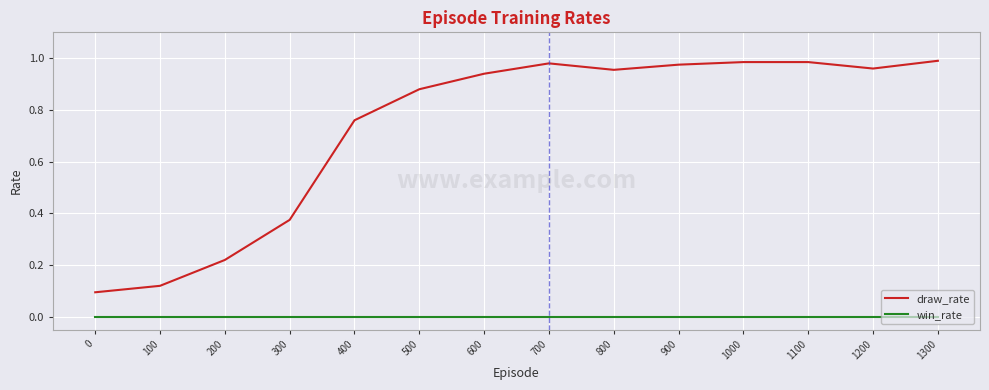

Which series has the largest range (max minus min)?

draw_rate